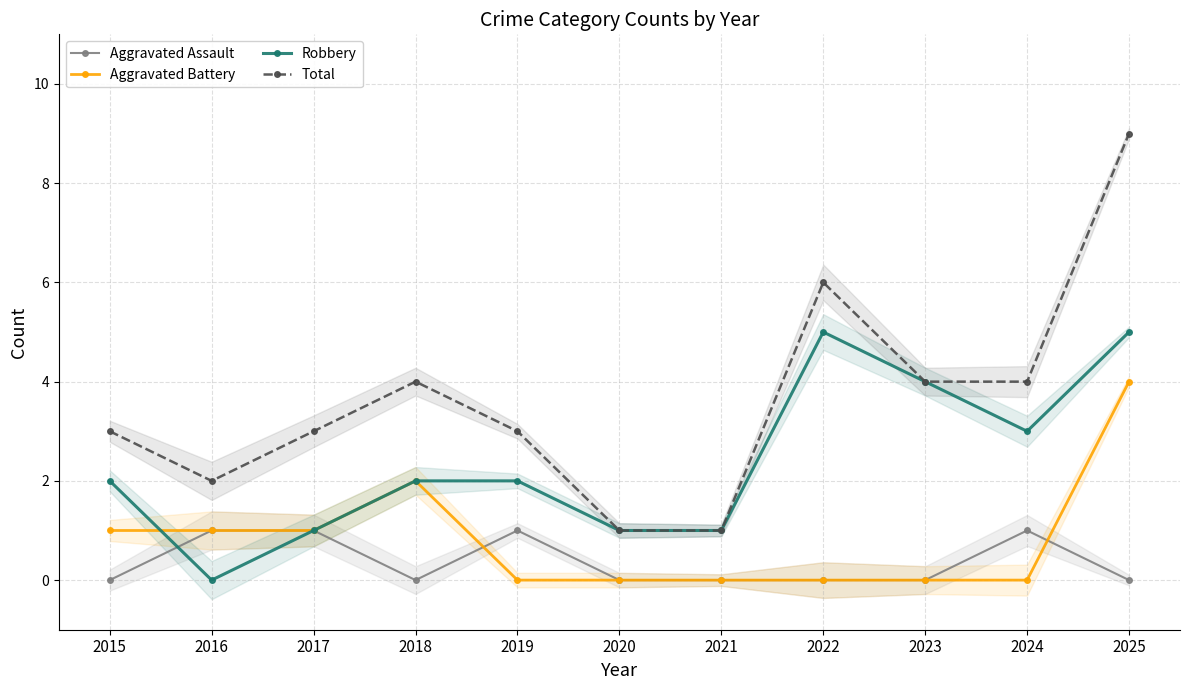

How many categories are shown in the chart?

11